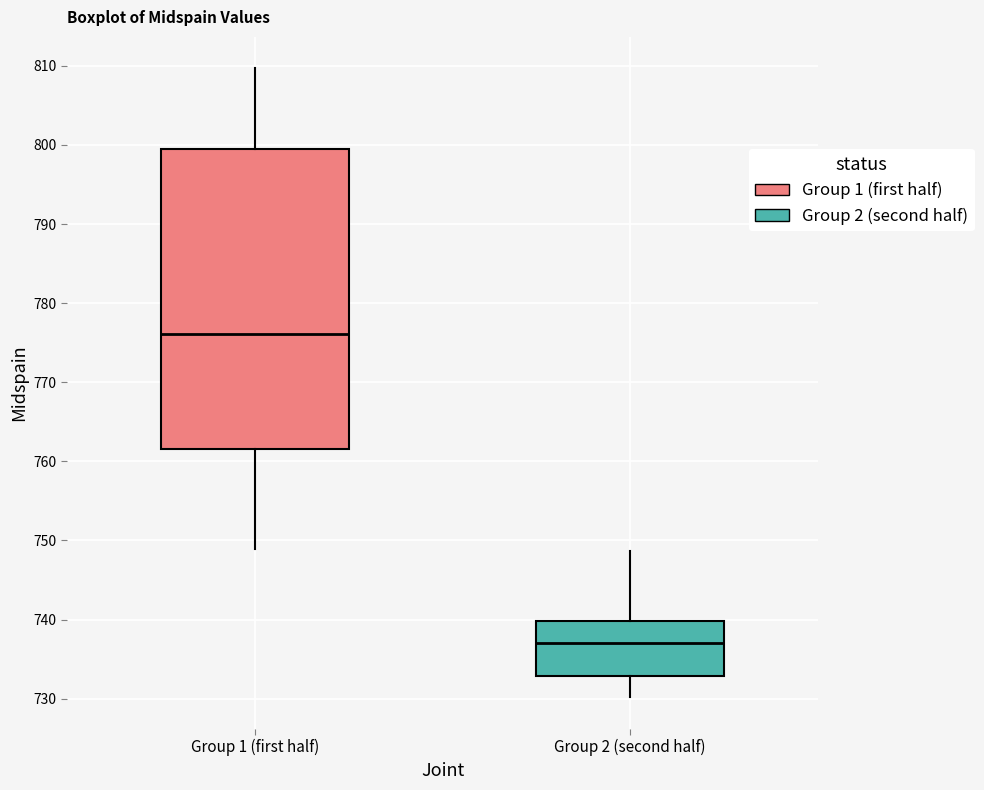

Comparing the boxes themselves (not the whiskers), which one is the tallest?

Group 1 (first half)